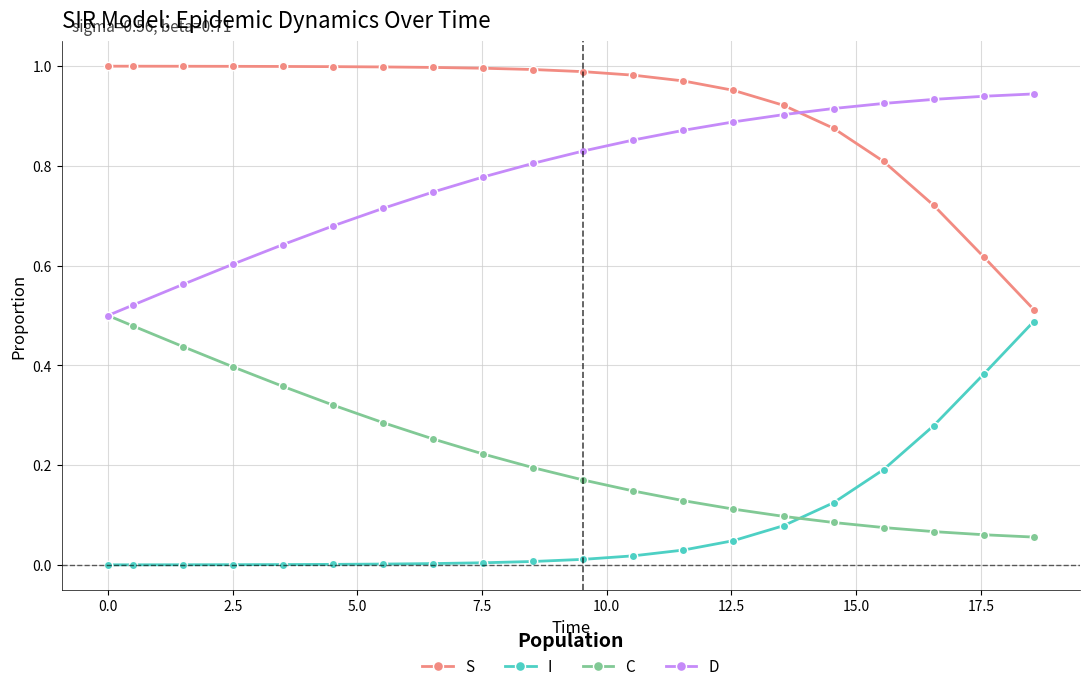

How many times do S and D cross each other?

1